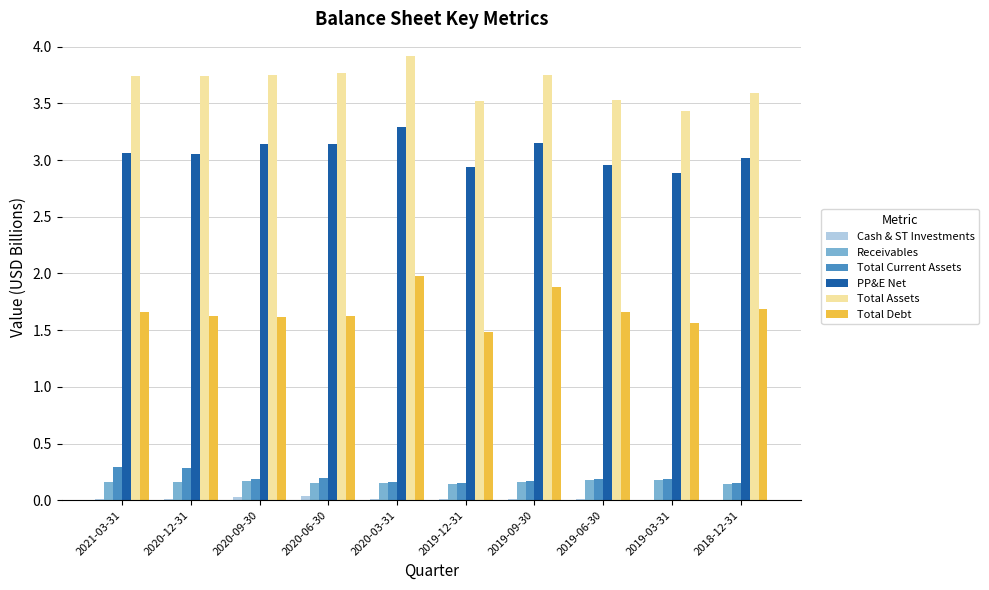

Are the bars horizontal?

No